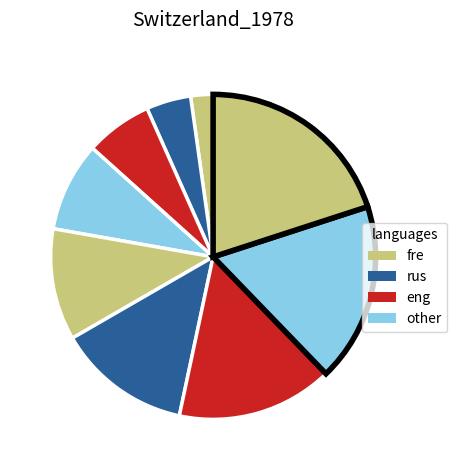

How many slices are in this pie chart?

9